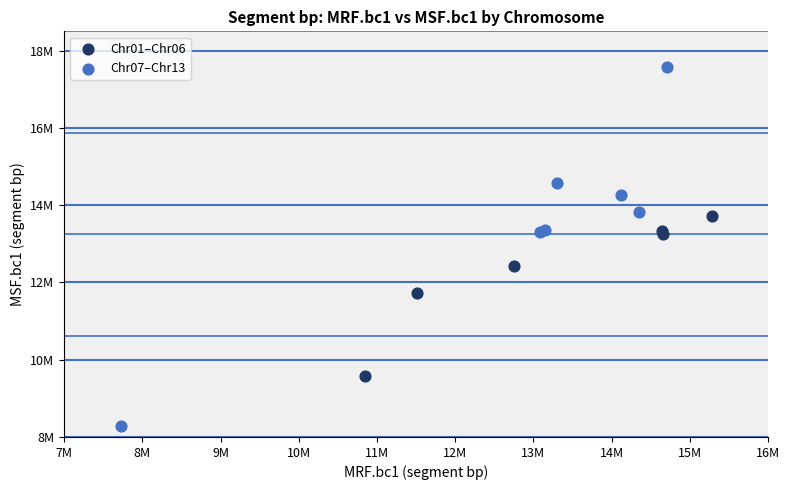

What are all the series names shown in the legend?

Chr01–Chr06, Chr07–Chr13